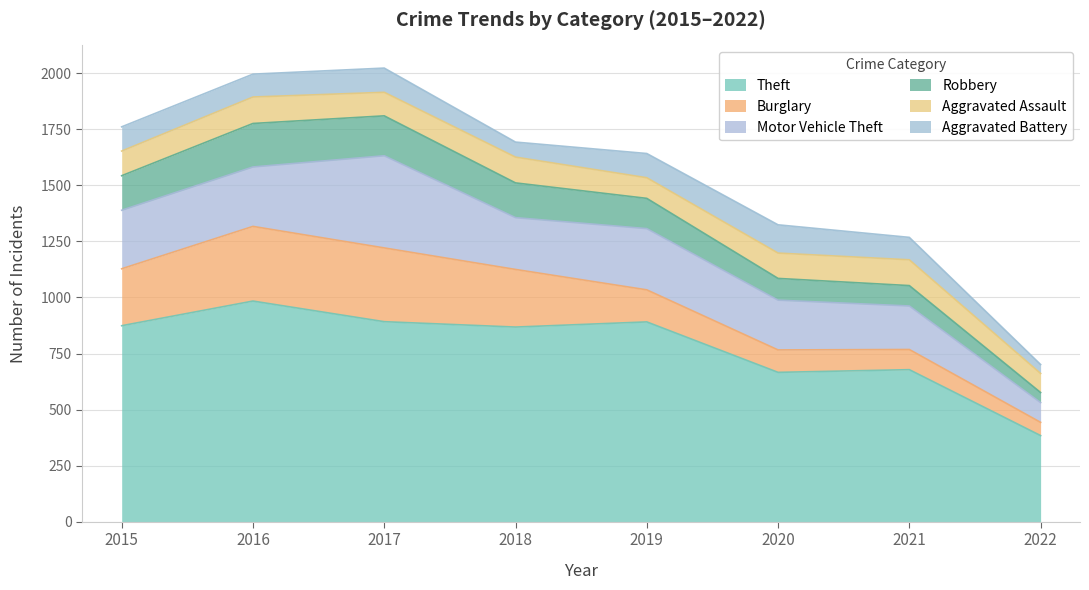

What is the smallest value displayed?

40